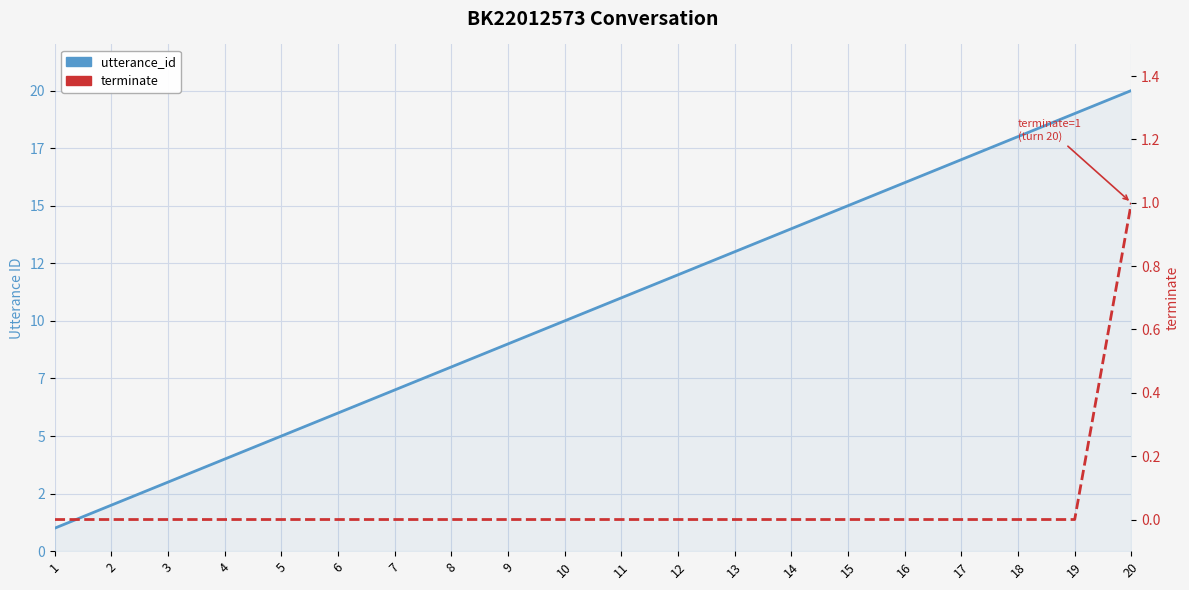

Is it true that terminate equals -1 at 8?

False